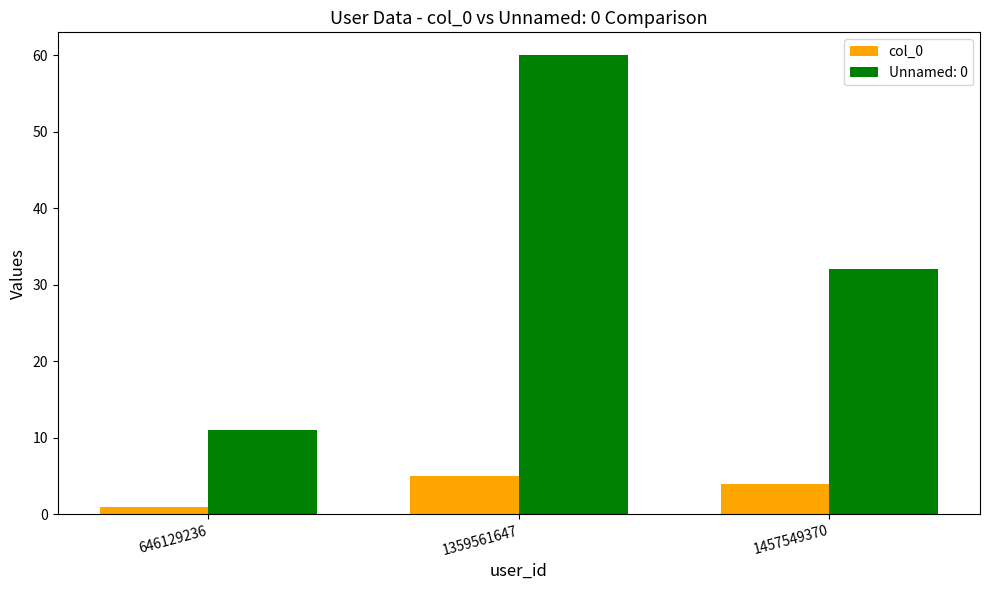

Is the value of Unnamed: 0 at 646129236 greater than the value of col_0 at 1457549370?

Yes